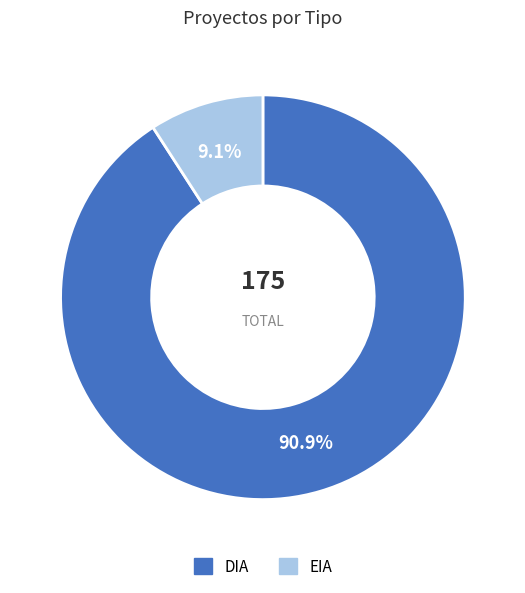

True or false: EIA accounts for 9% of the total.

True